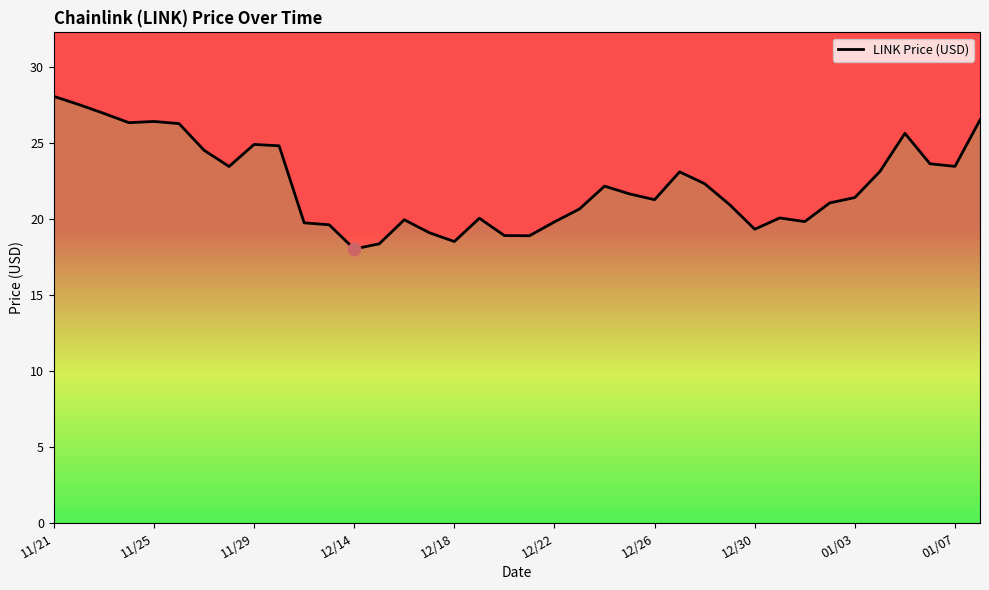

What is the ratio of the value at 36 to the value at 35?

1.0